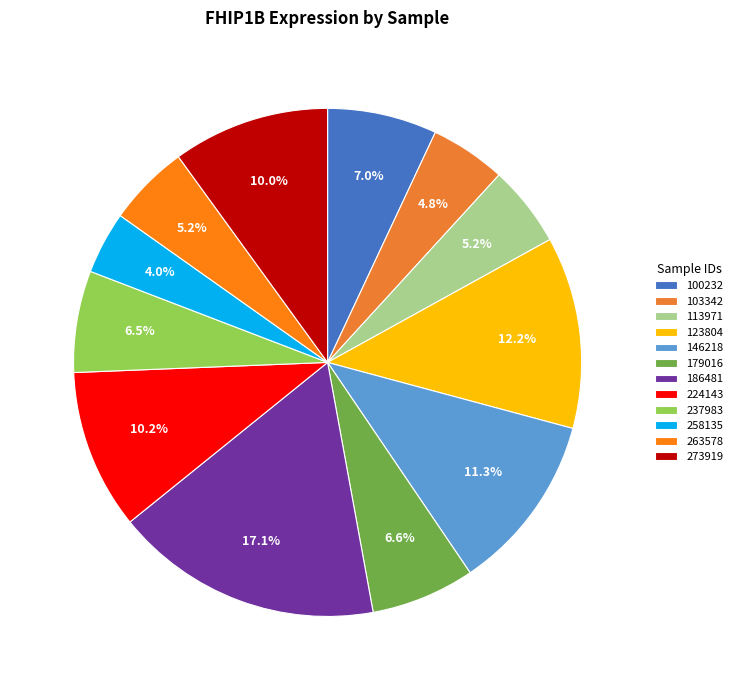

What is the total percentage of 263578 and 273919?

15.2%